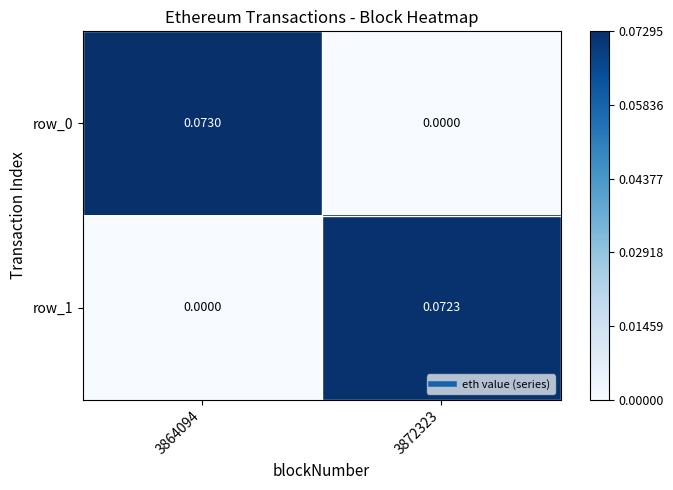

True or false: row_0 has a value of 0.0 at 3864094.

False